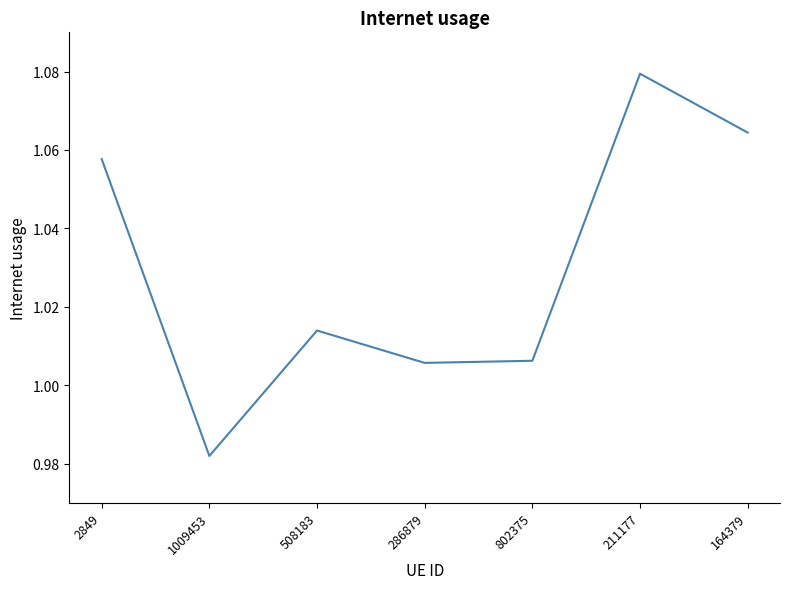

Which label corresponds to the smallest value in the chart?

1009453